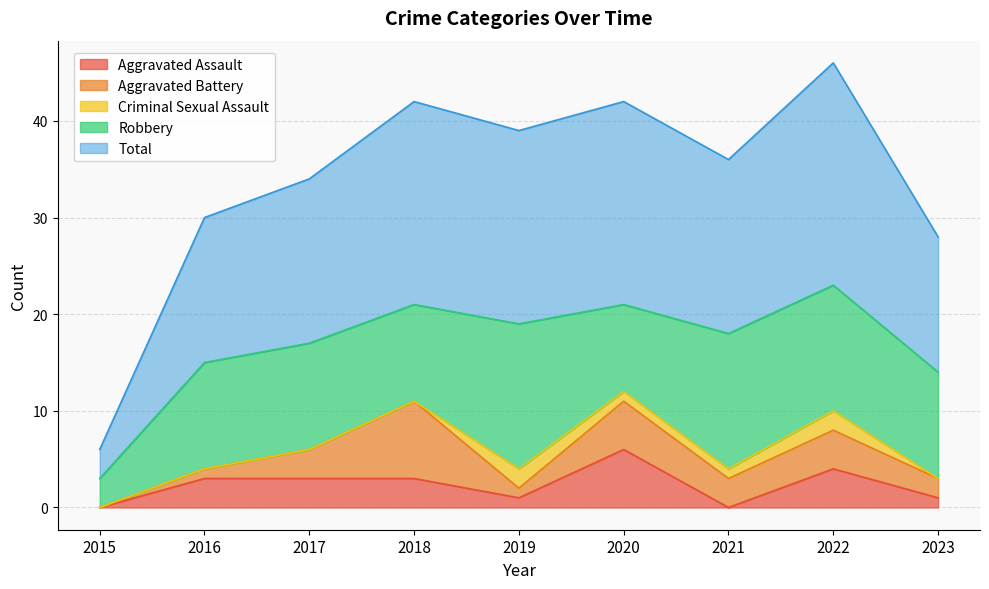

Reading left to right, what are all the values shown in this chart?

Aggravated Assault: 2015=0	2016=3	2017=3	2018=3	2019=1	2020=6	2021=0	2022=4	2023=1
Aggravated Battery: 2015=0	2016=1	2017=3	2018=8	2019=1	2020=5	2021=3	2022=4	2023=2
Criminal Sexual Assault: 2015=0	2016=0	2017=0	2018=0	2019=2	2020=1	2021=1	2022=2	2023=0
Robbery: 2015=3	2016=11	2017=11	2018=10	2019=15	2020=9	2021=14	2022=13	2023=11
Total: 2015=3	2016=15	2017=17	2018=21	2019=20	2020=21	2021=18	2022=23	2023=14